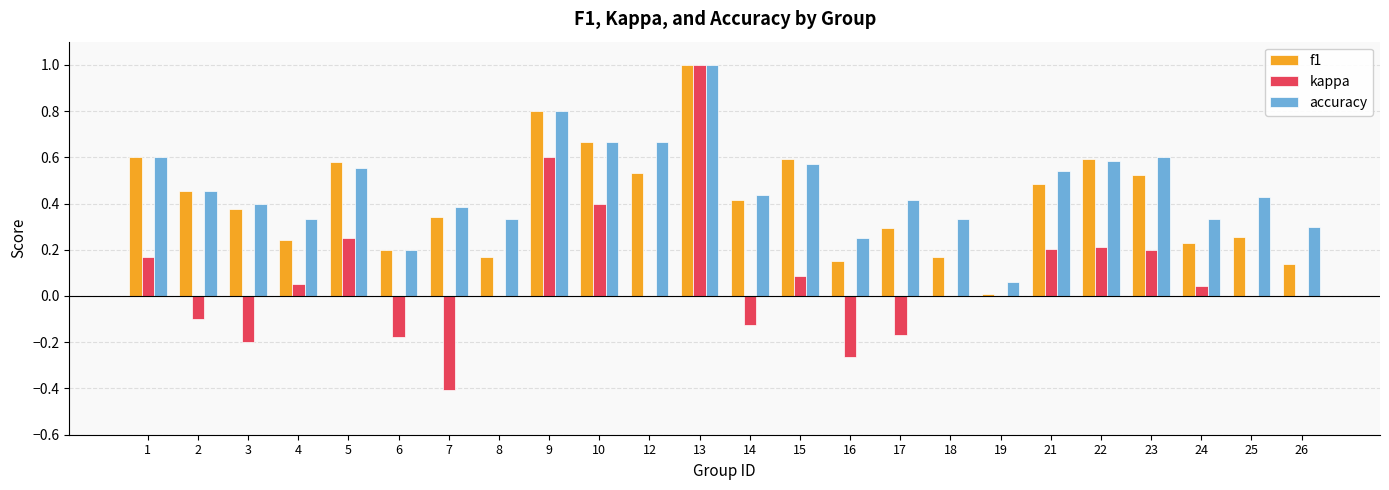

Which series changed the most between 6 and 25?

accuracy